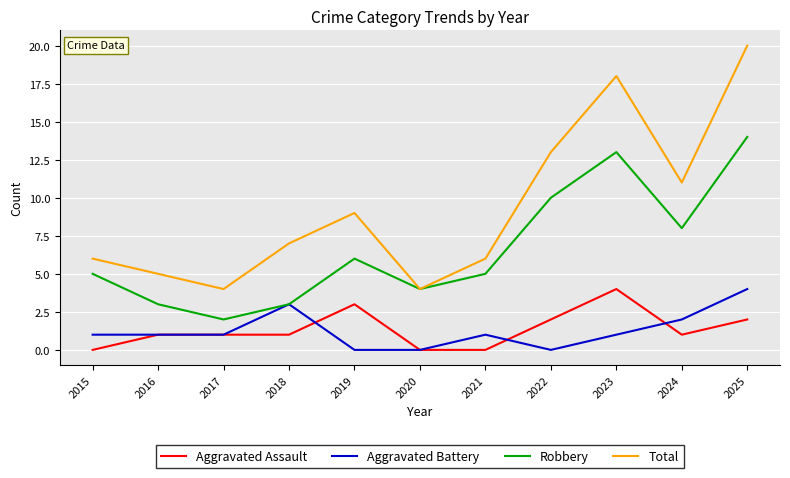

Is it true that Aggravated Assault equals 0 at 2016?

False